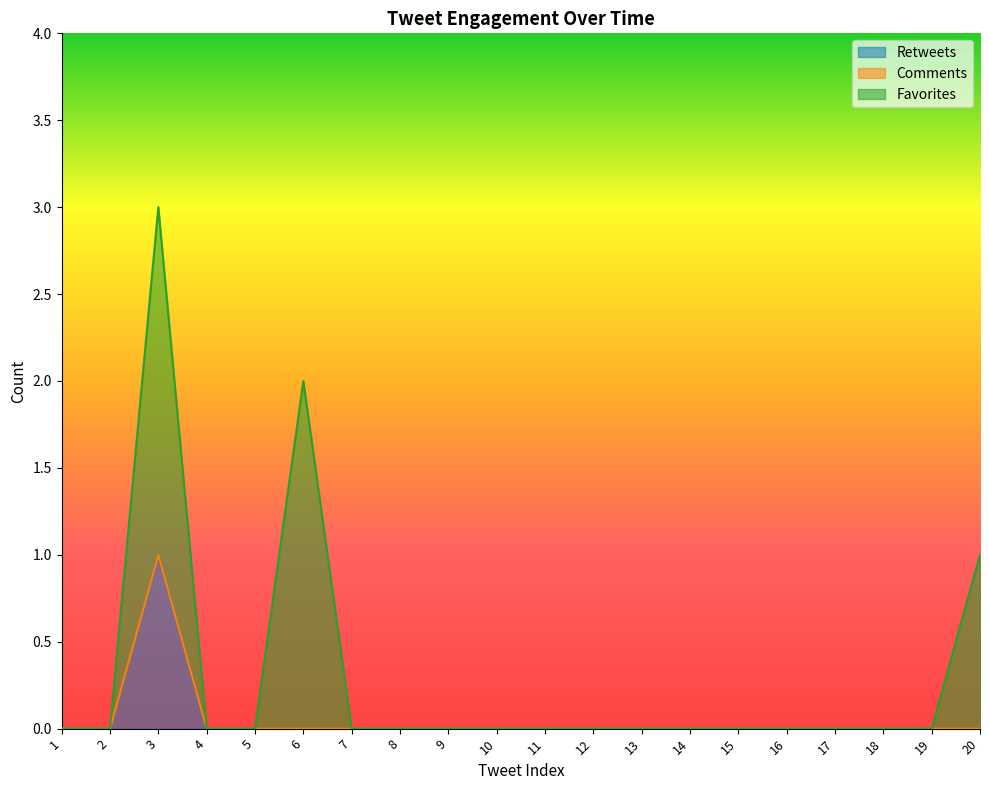

Which label corresponds to the largest value in the chart?

3